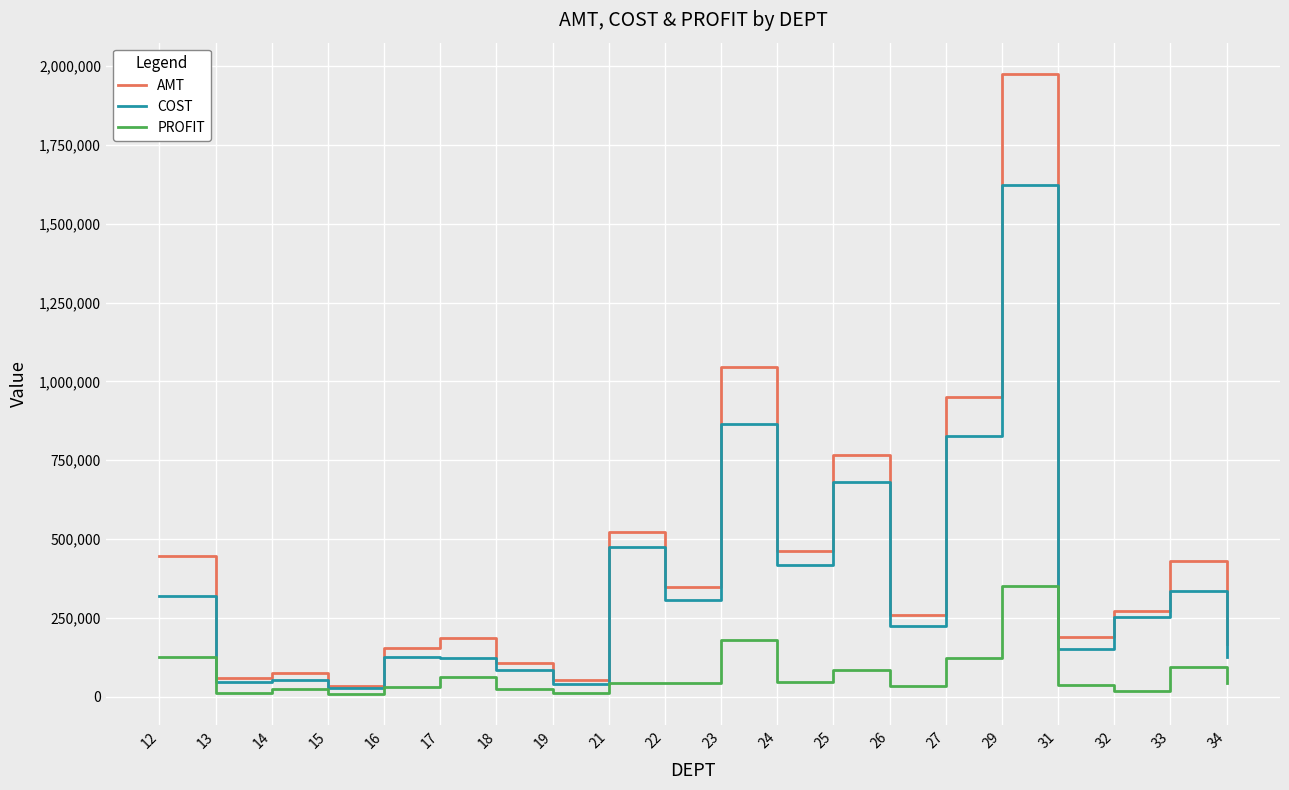

Is the value of AMT at 31 greater than the value of PROFIT at 13?

Yes